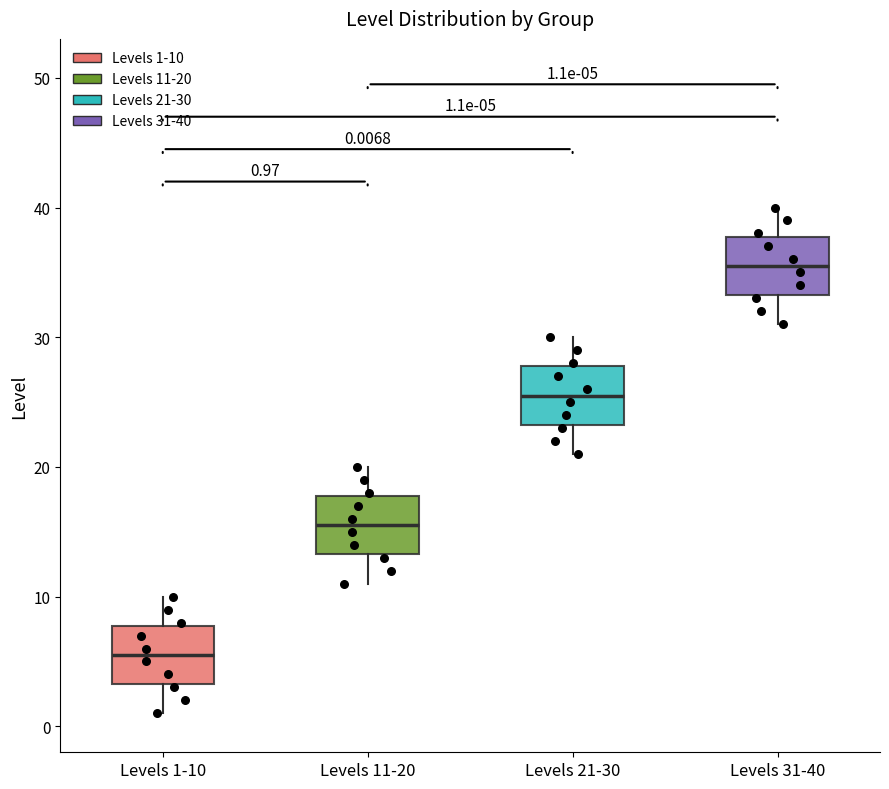

Which box has the lowest median line?

Levels 1-10